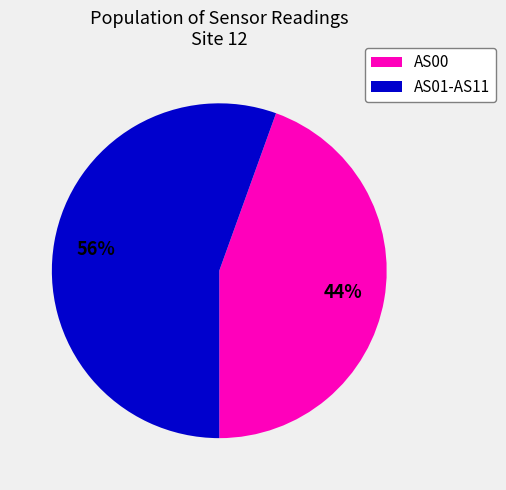

Is it true that AS00 is 54% of the pie?

False